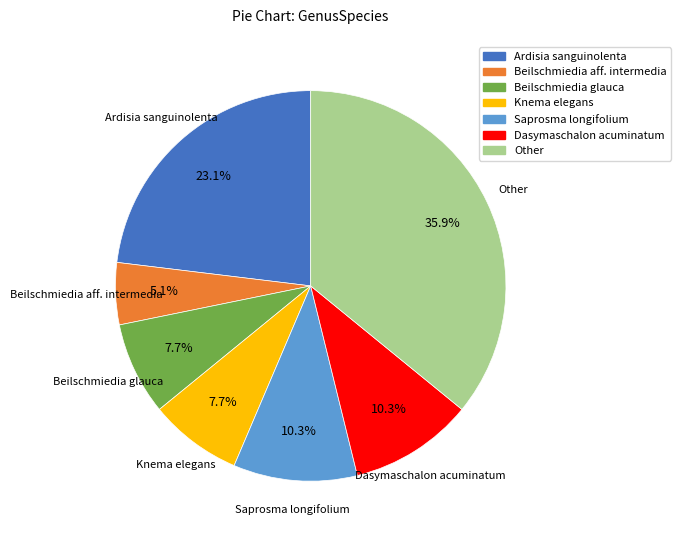

The Knema elegans slice represents 16% of the pie. True or false?

False